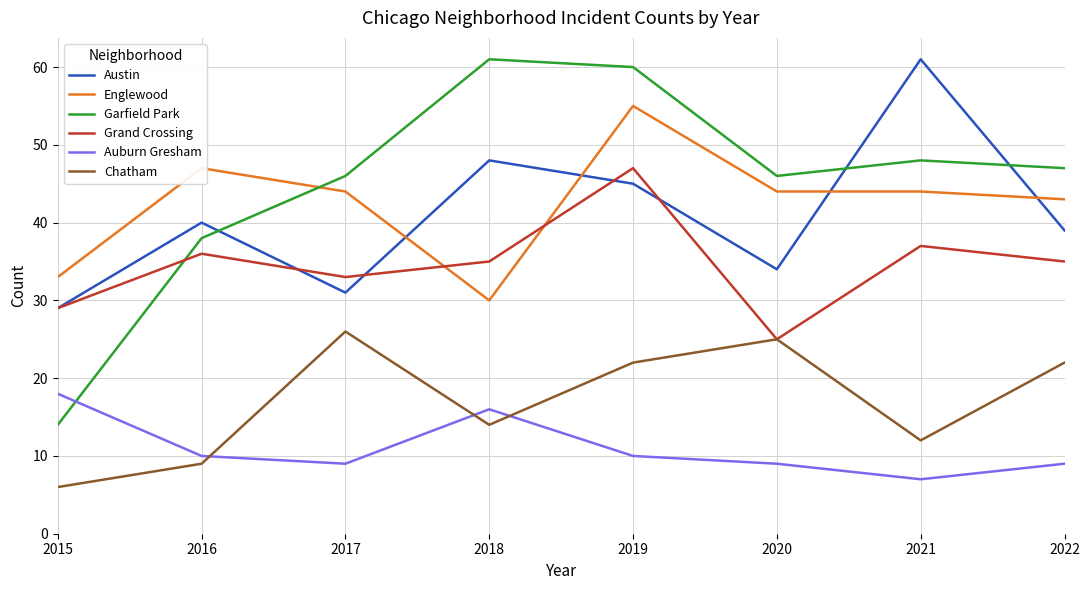

What is the average value of the Chatham series?

17